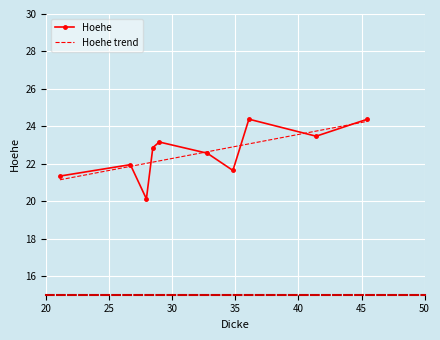

Count the number of categories in the chart.

10